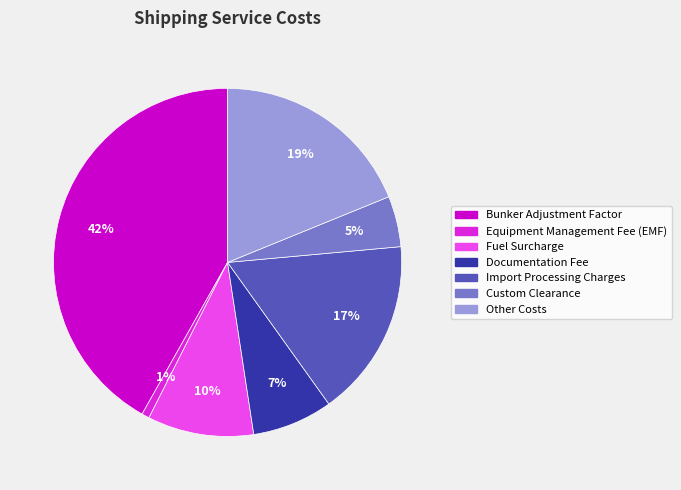

Combined, do Bunker Adjustment Factor and Fuel Surcharge account for over 50%?

Yes